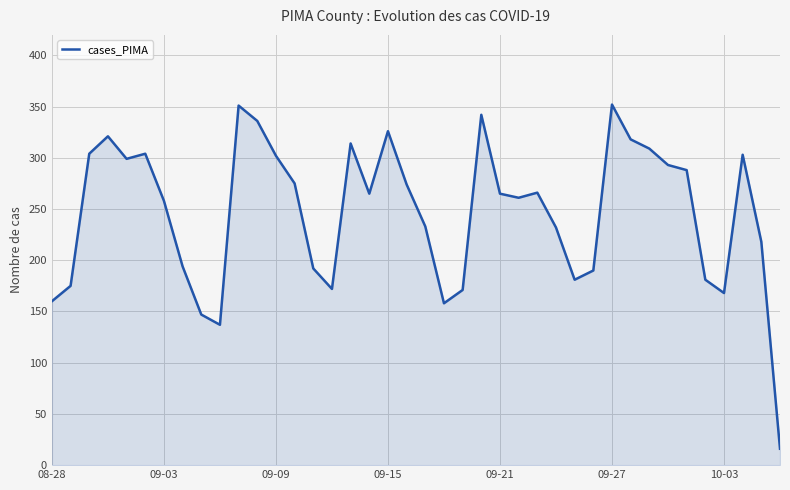

What is the smallest value displayed?

16